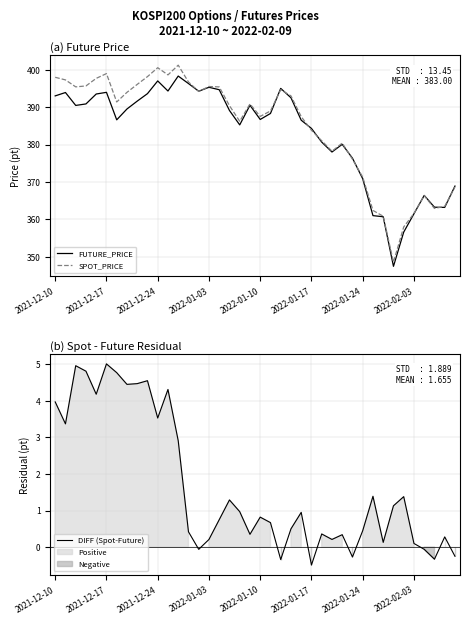

List the series in order of their peak value, highest first.

SPOT_PRICE, FUTURE_PRICE, DIFF (Spot-Future)